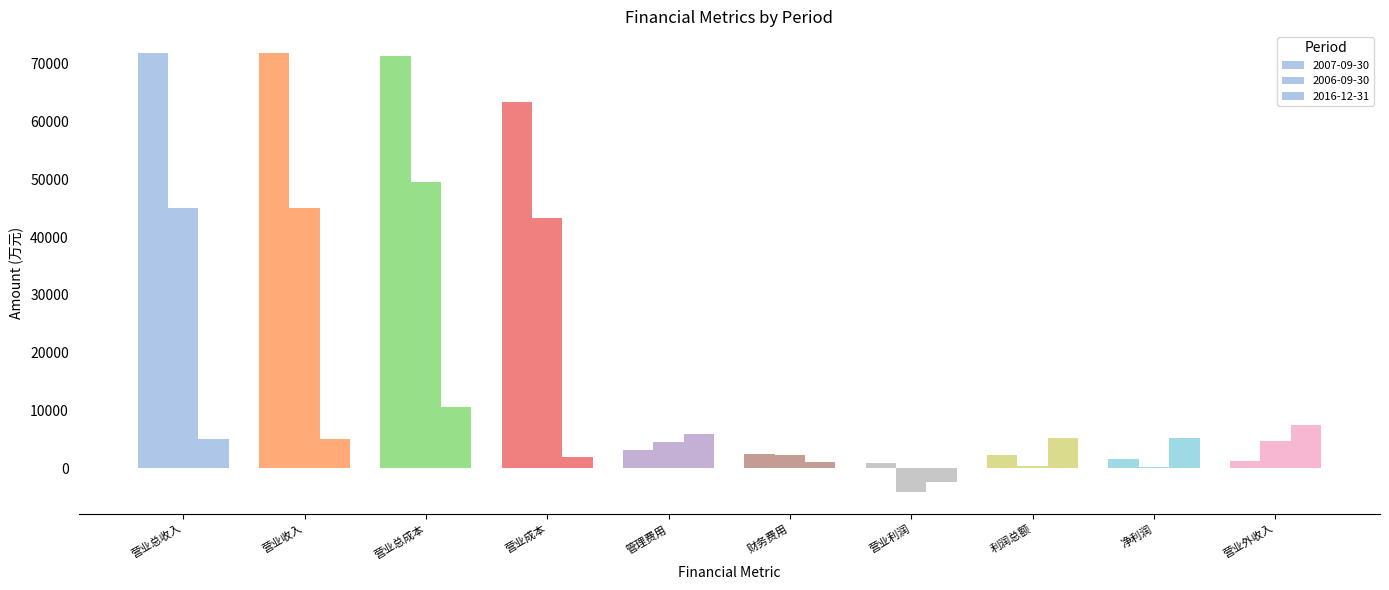

The value of 2006-09-30 at 营业利润 is -7156. True or false?

False